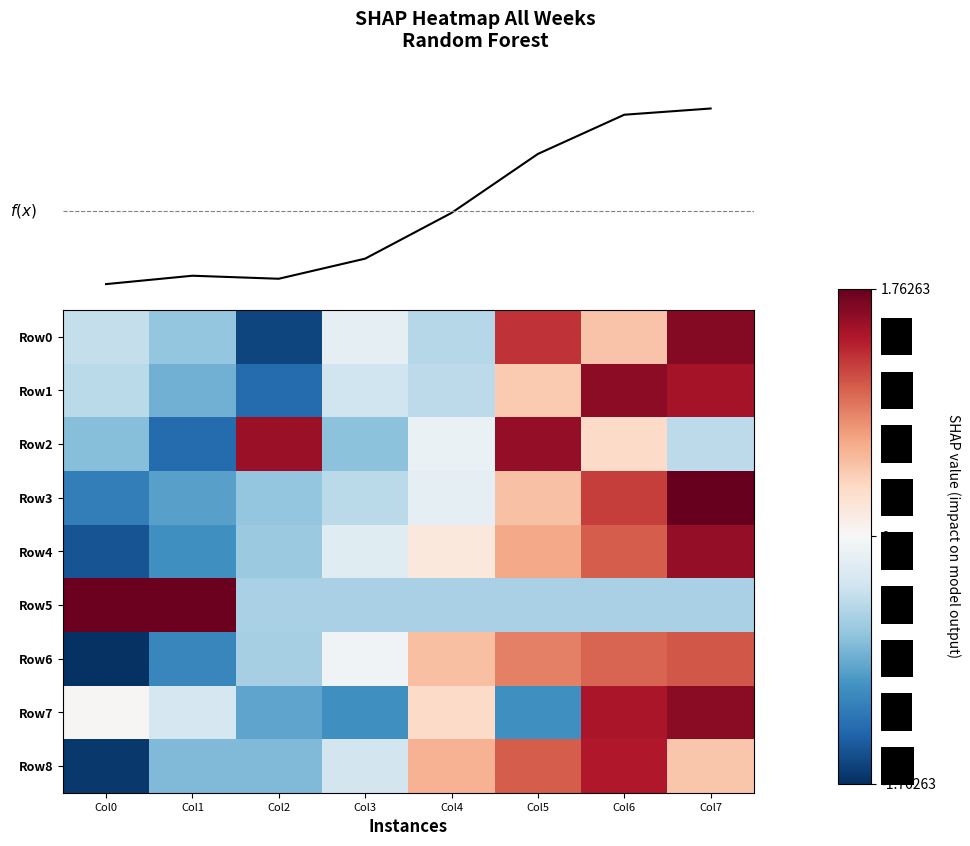

Reading left to right, transcribe all the data shown in this chart.

Row0: -0.4	-0.7	-1.6	-0.2	-0.5	1.3	0.5	1.6
Row1: -0.5	-0.8	-1.4	-0.4	-0.5	0.5	1.6	1.5
Row2: -0.8	-1.4	1.5	-0.7	-0.1	1.5	0.3	-0.5
Row3: -1.2	-1.0	-0.7	-0.5	-0.2	0.5	1.2	1.8
Row4: -1.5	-1.1	-0.7	-0.2	0.2	0.7	1.1	1.6
Row5: 1.7	1.7	-0.6	-0.6	-0.6	-0.6	-0.6	-0.6
Row6: -1.7	-1.1	-0.6	-0.1	0.5	0.9	1.0	1.1
Row7: 0.0	-0.3	-0.9	-1.1	0.3	-1.1	1.4	1.6
Row8: -1.7	-0.8	-0.8	-0.3	0.6	1.1	1.4	0.5